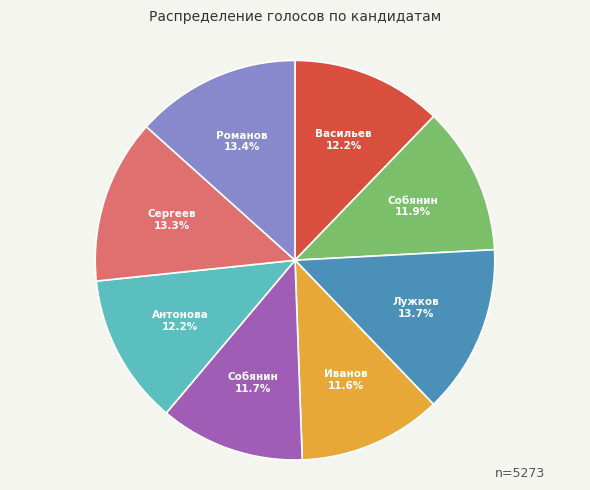

Is there a majority slice in this chart?

No